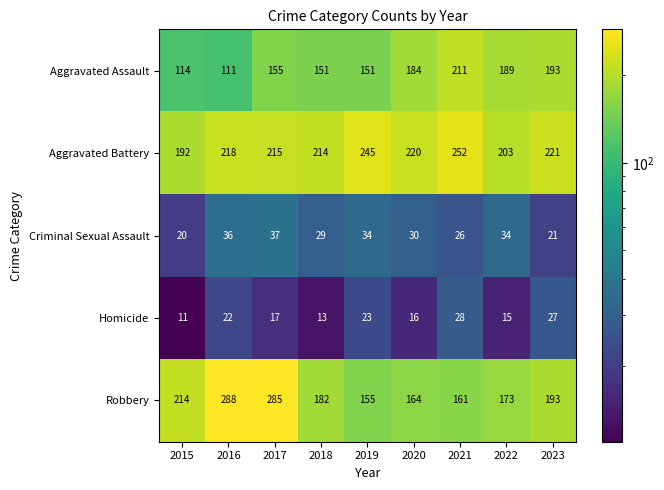

Which series changed the most between 2018 and 2021?

Aggravated Assault